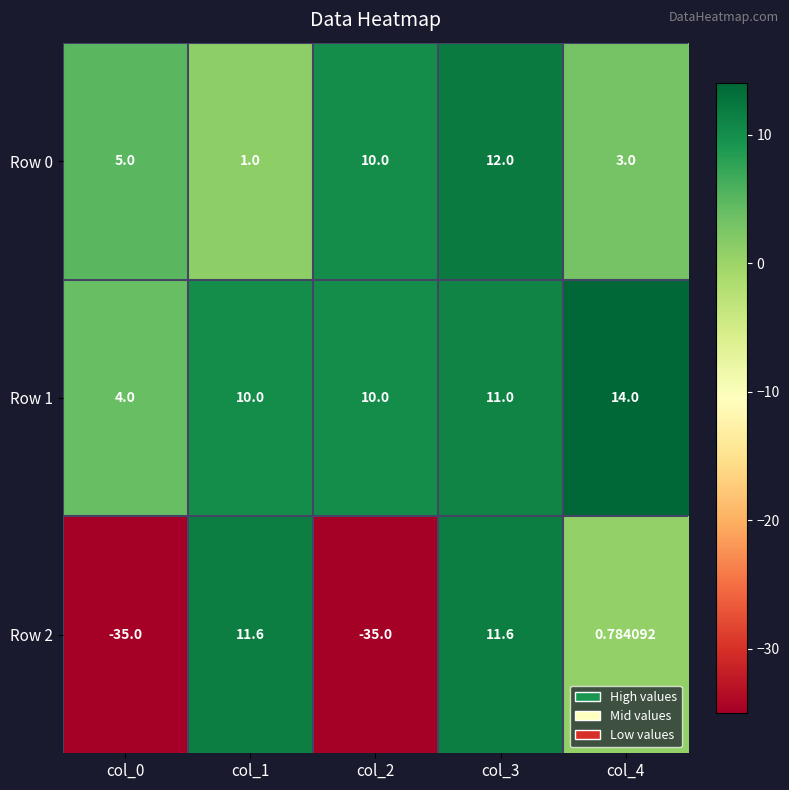

How many negative values does the Row 2 series have?

2